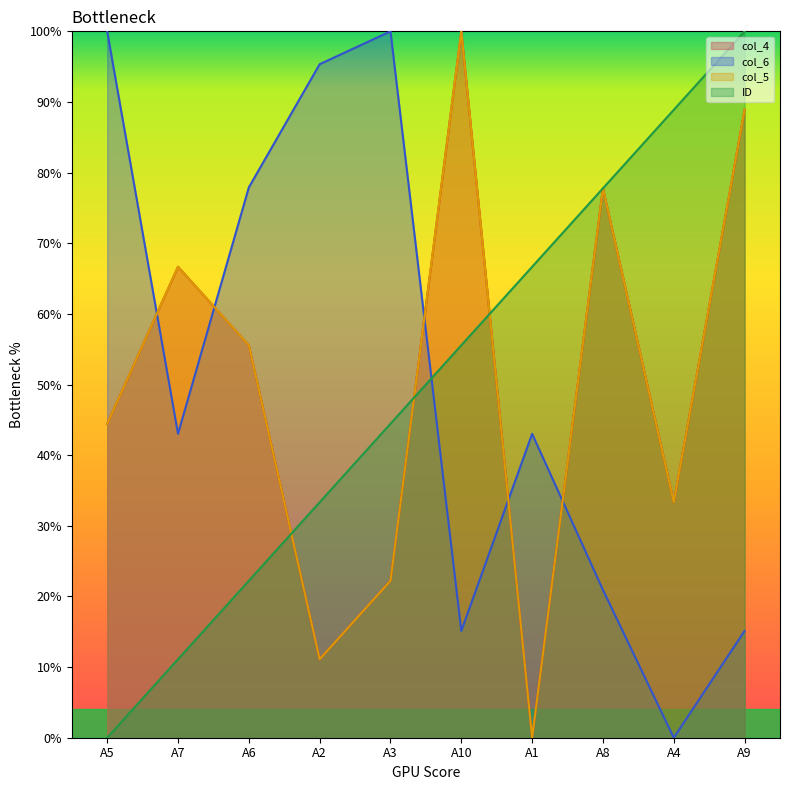

What is the sum of the ID values at A3 and A10?

100.0